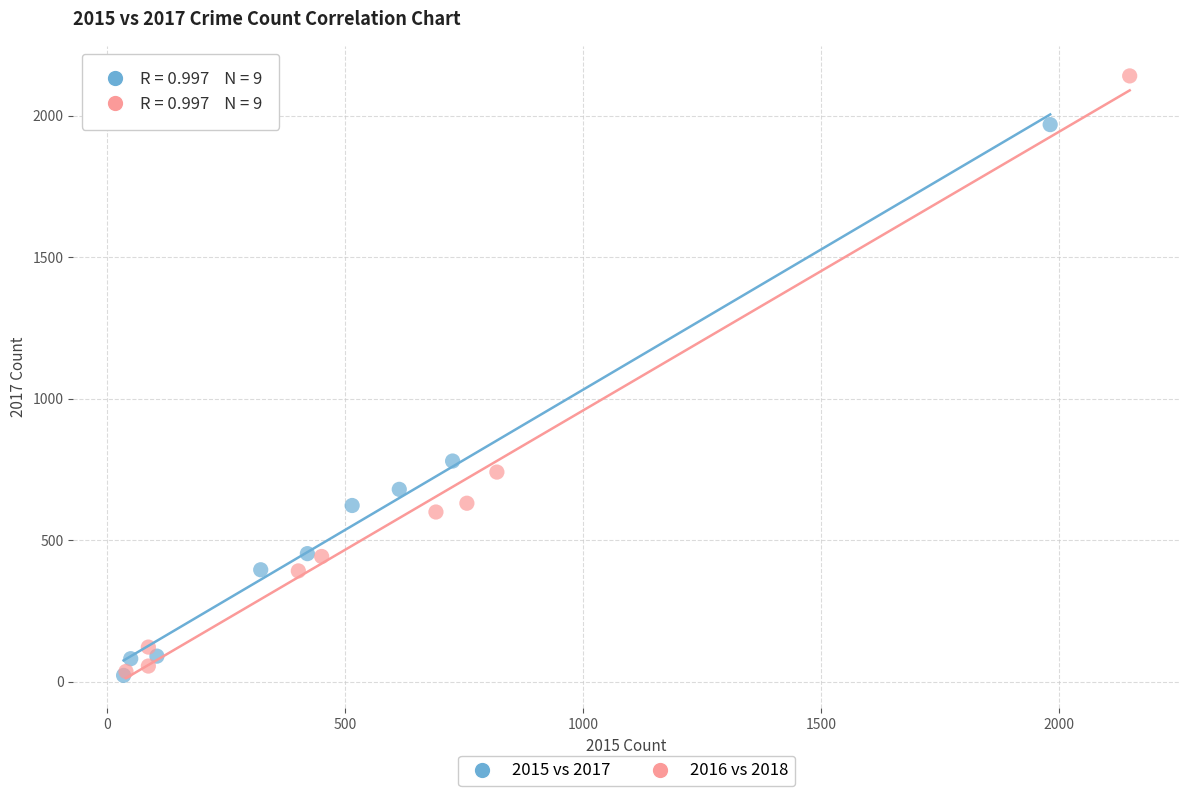

Which series contains the highest Y value?

2016 vs 2018